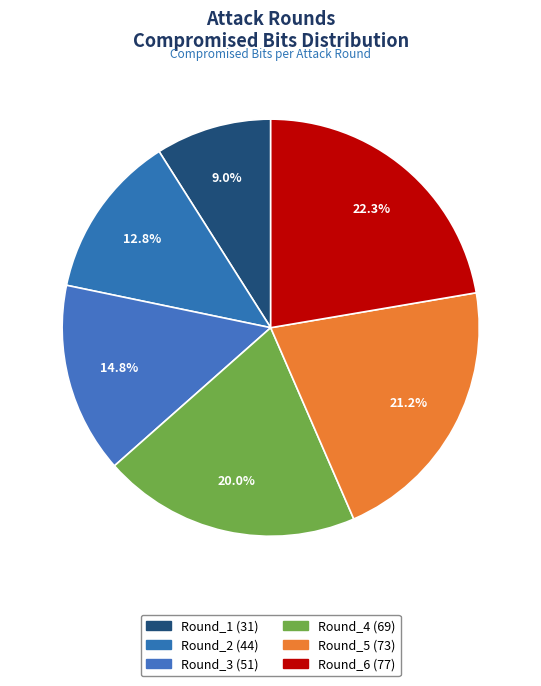

To the nearest percent, what is the difference between the largest and smallest slice percentages?

13%